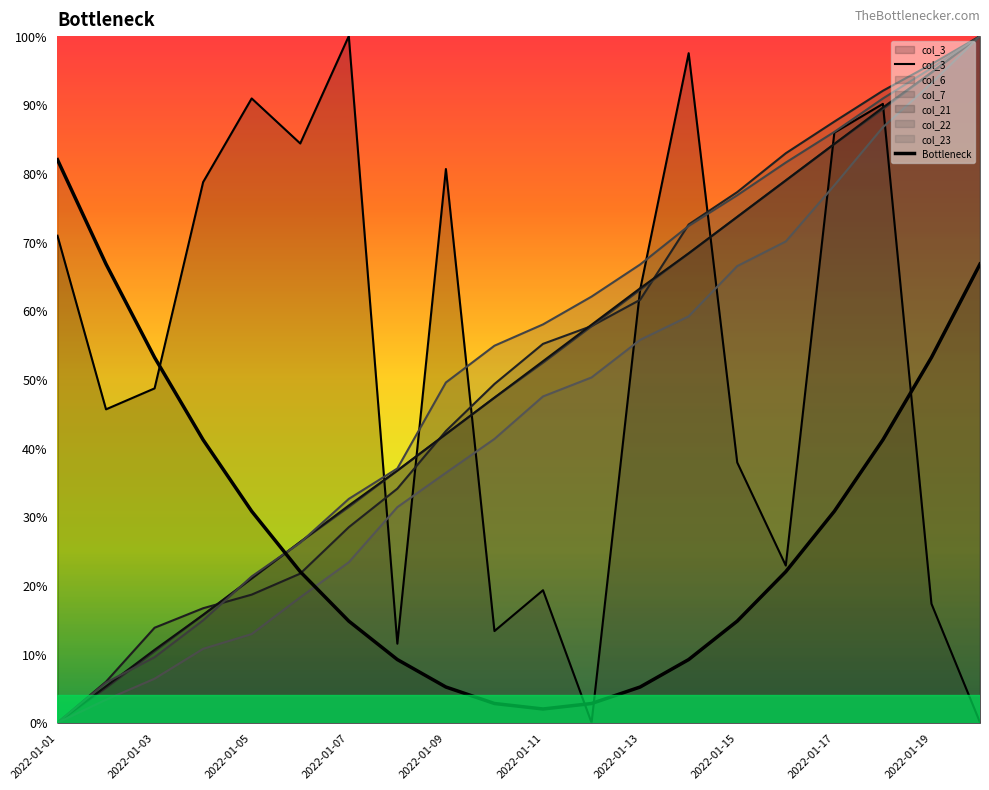

The col_22 series shows 49.1 at 2022-01-14. True or false?

False